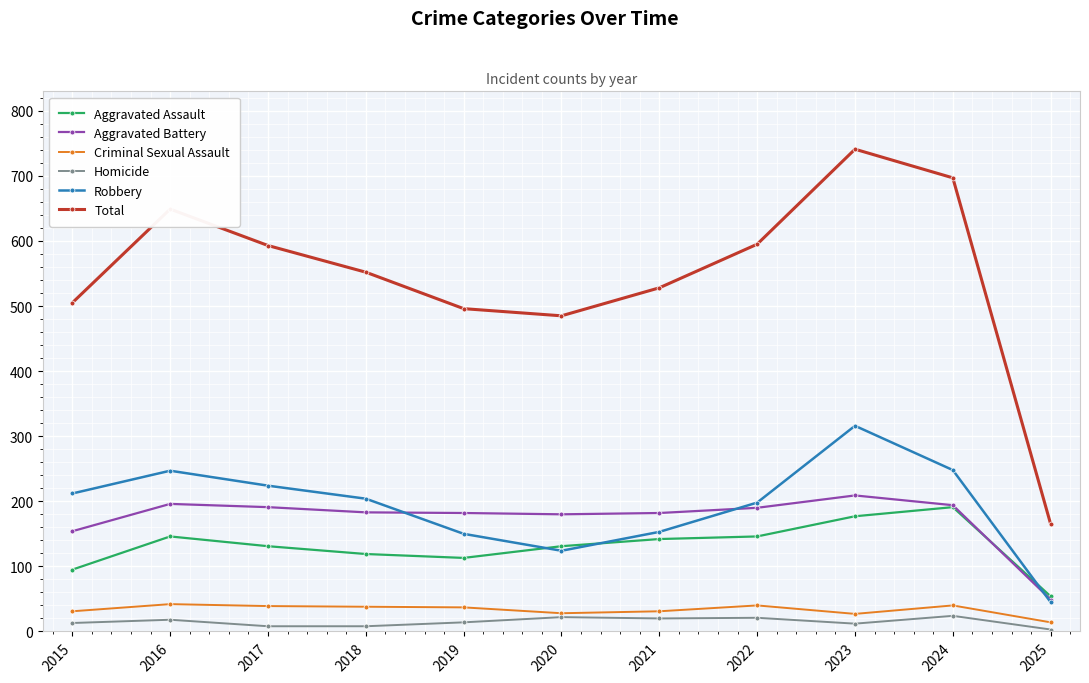

True or false: Robbery has more than 1 points higher than both neighbors.

True